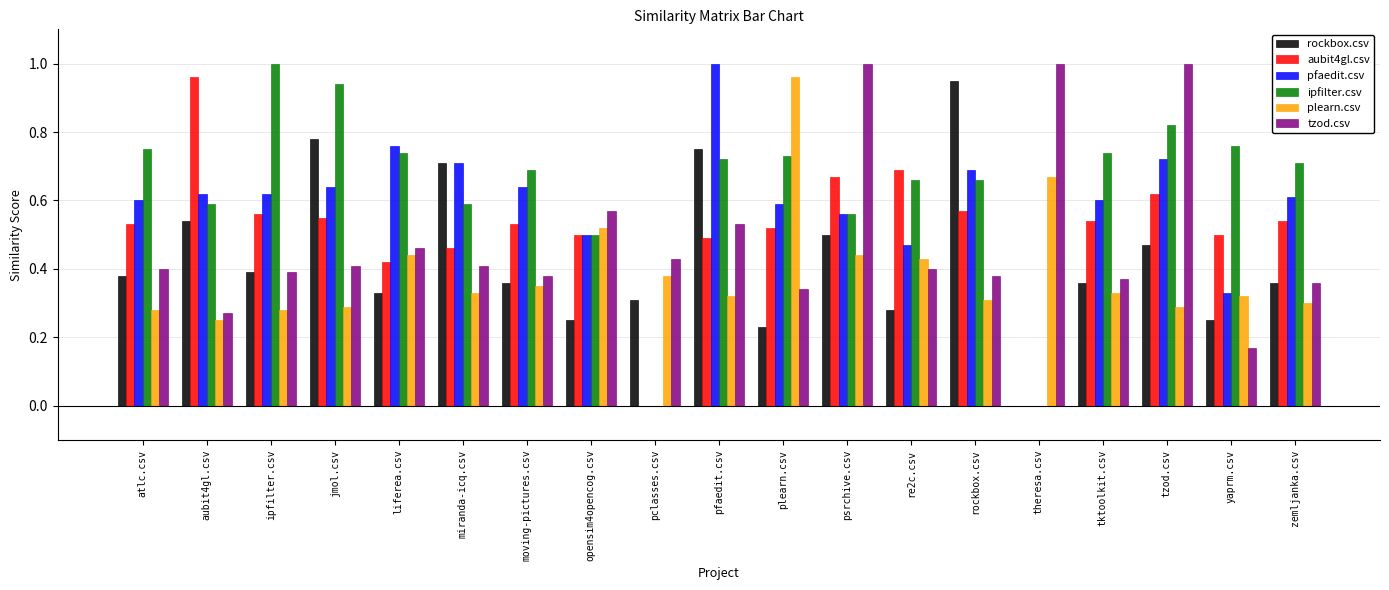

Which series has the largest total across all categories?

ipfilter.csv